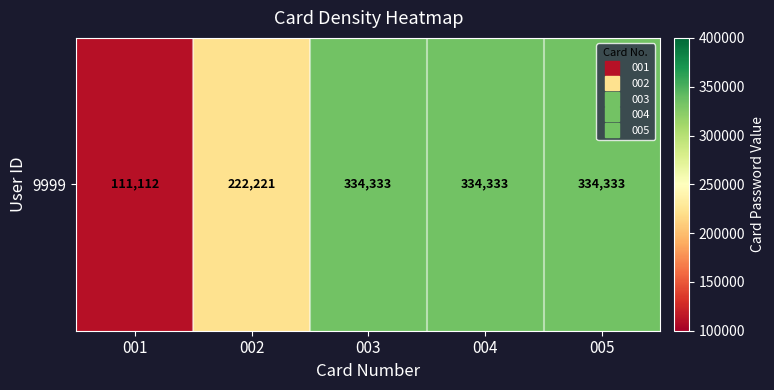

What is the maximum value shown in the chart?

334333